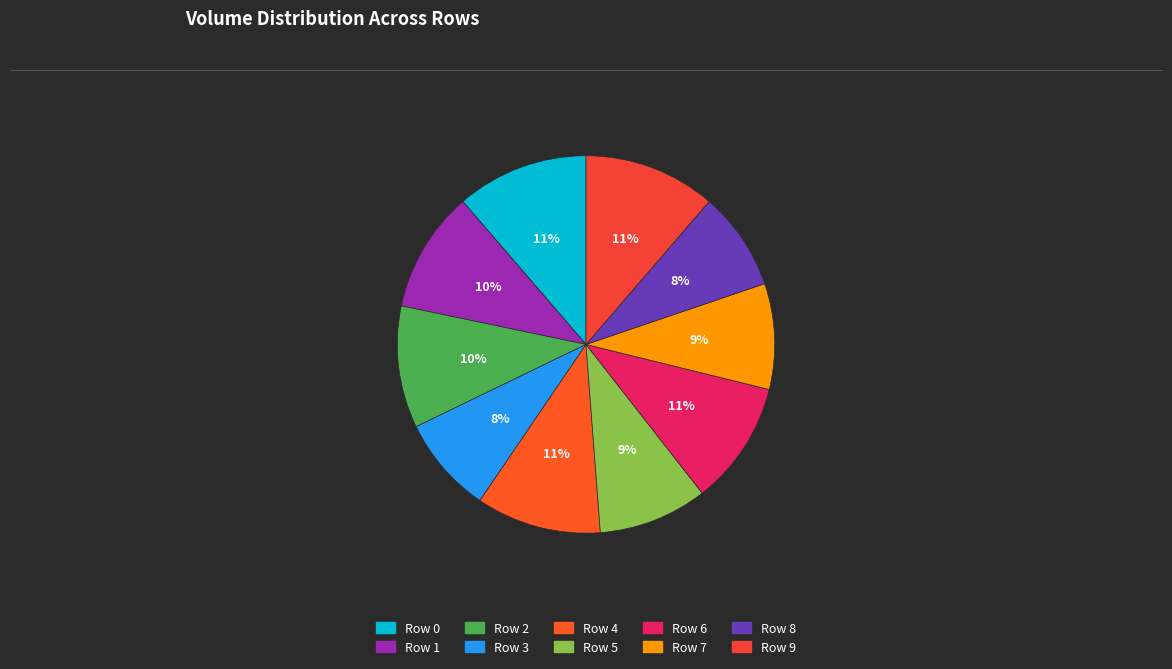

Which slice is the largest?

Row 9